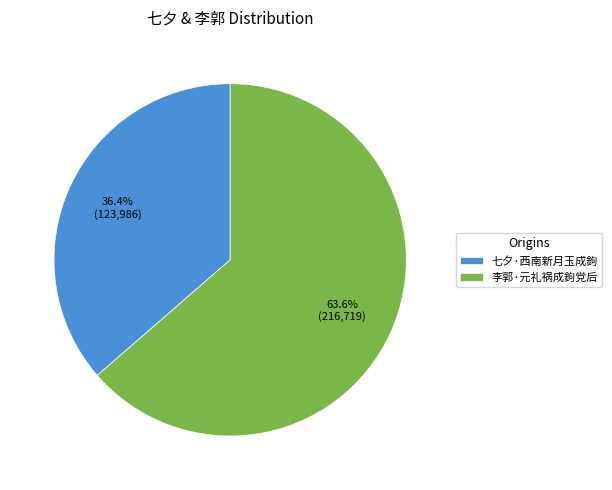

To the nearest percent, what is the difference between the 李郭·元礼祸成鉤党后 and 七夕·西南新月玉成鉤 slice percentages?

27%